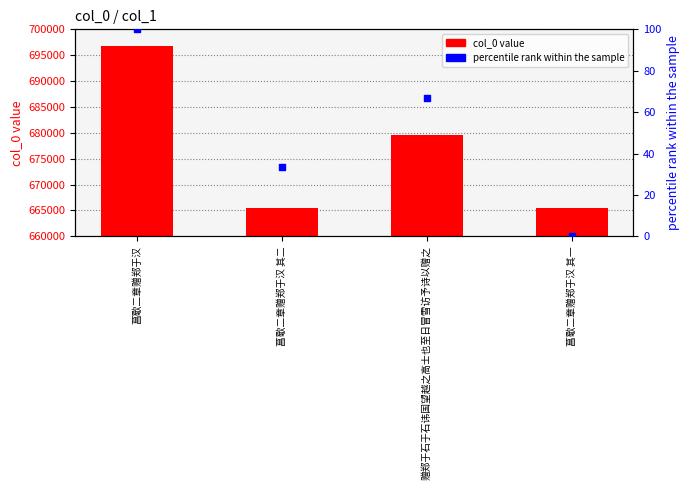

What are all the series names shown in the legend?

col_0 value, percentile rank within the sample